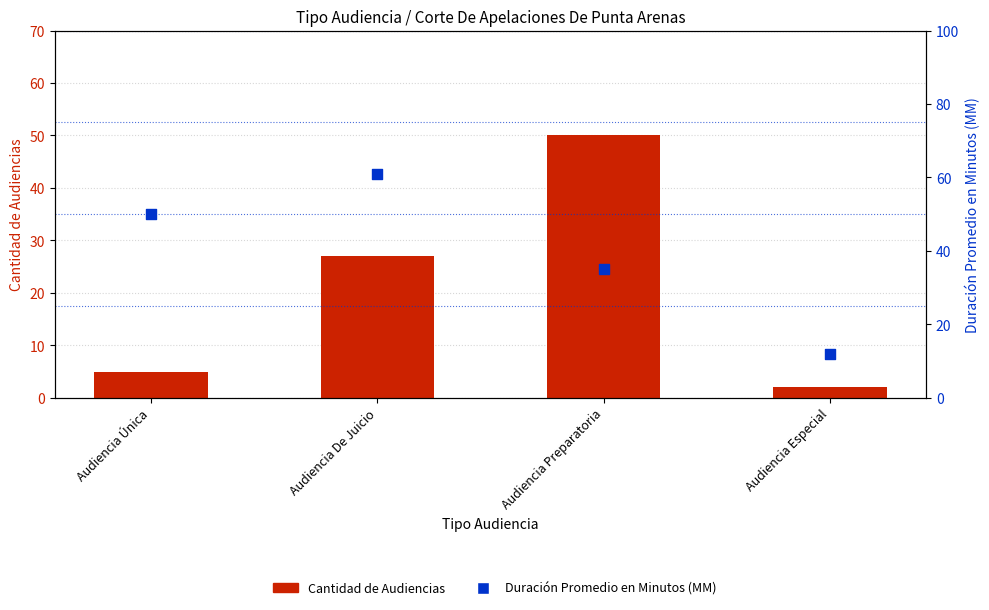

What are all the series names shown in the legend?

Cantidad de Audiencias, Duración Promedio en Minutos (MM)